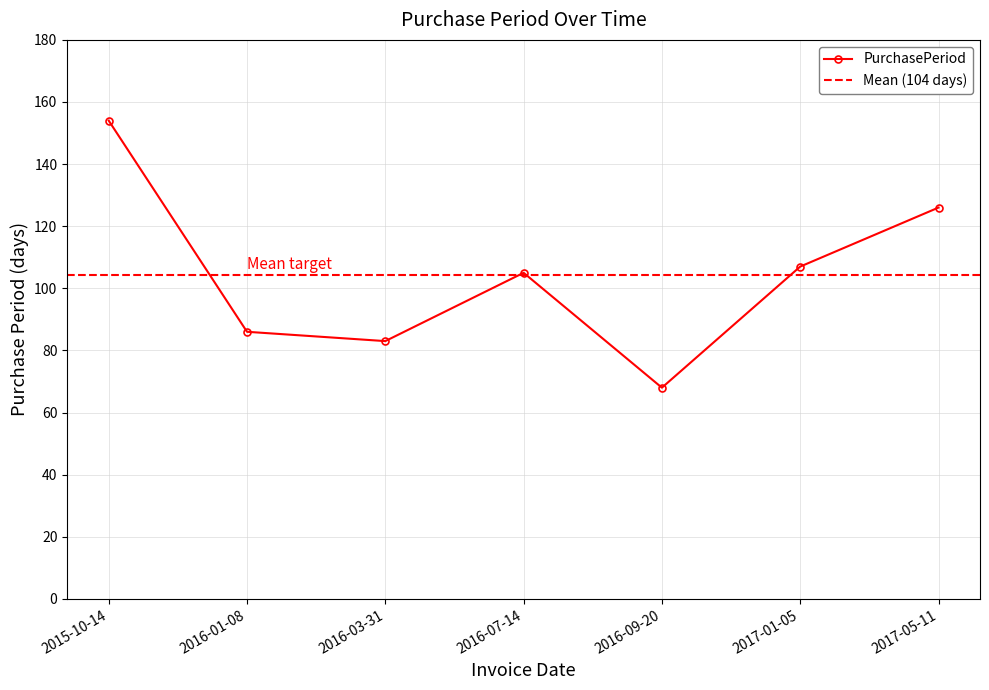

What is the change in value from 2016-09-20 to 2017-01-05?

+39